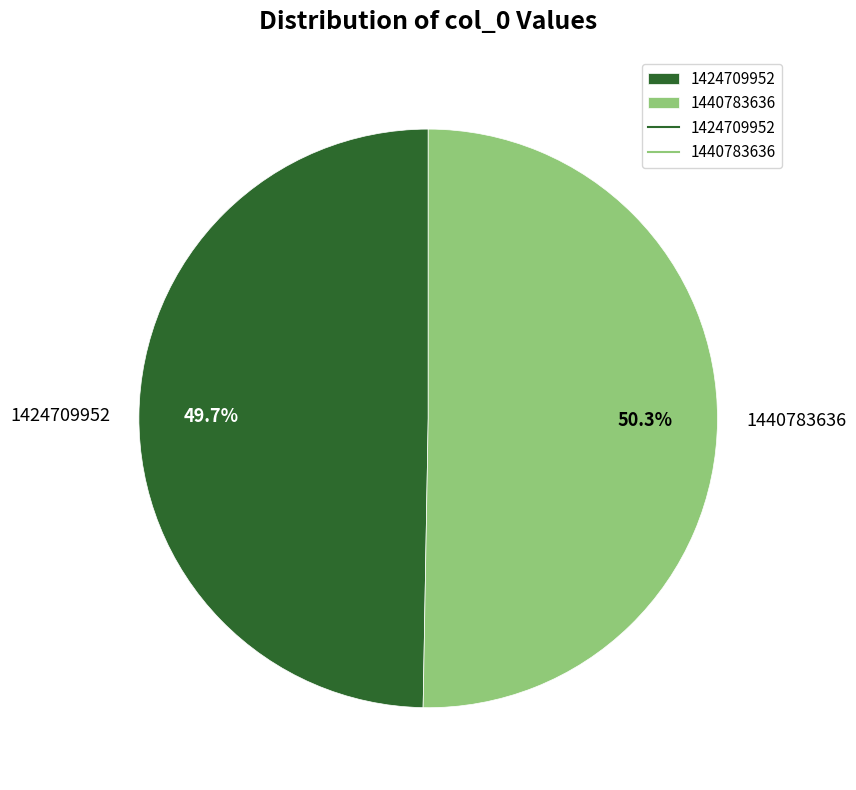

Which has a higher value, 1440783636 or 1424709952?

1440783636